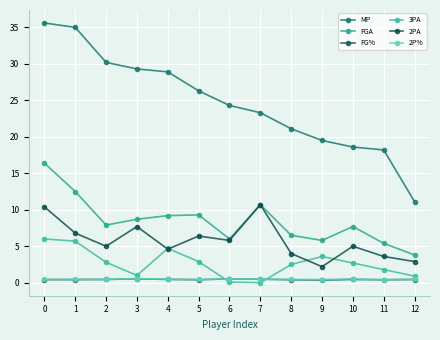

How many data points in 3PA are less than 2?

5